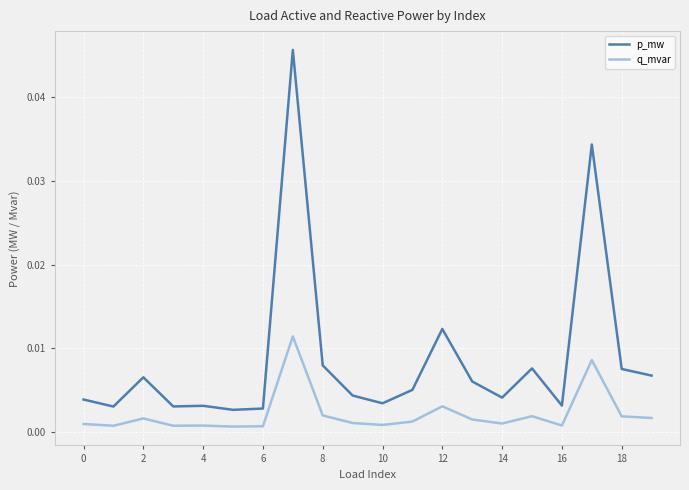

True or false: p_mw and q_mvar cross at least once.

False